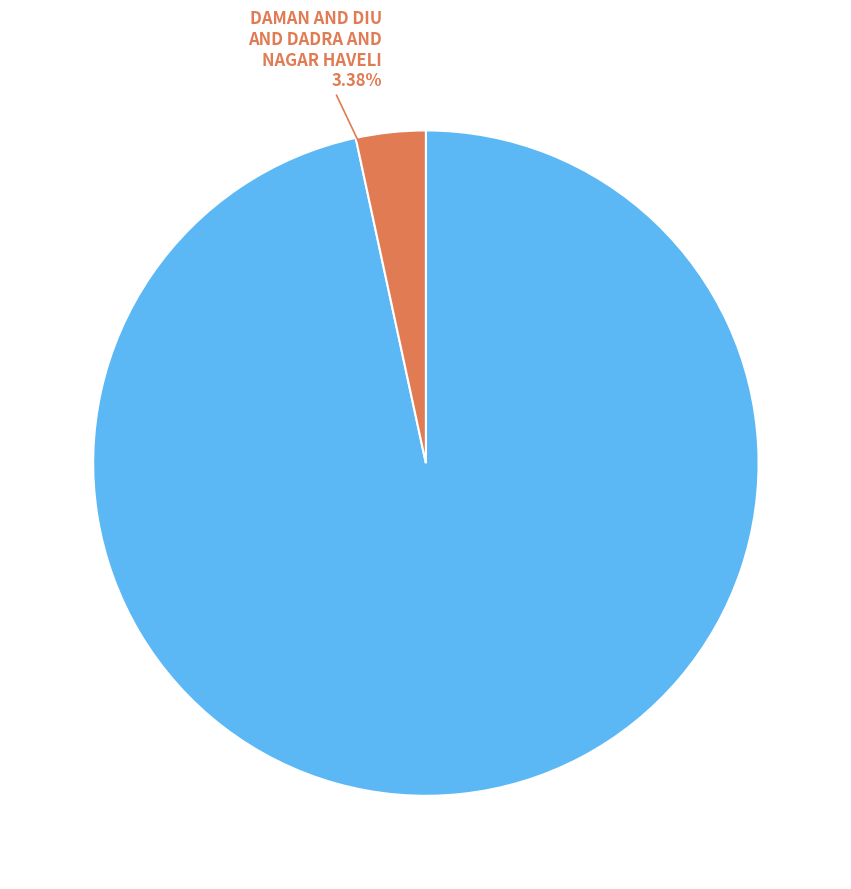

Do GUJARAT and DAMAN AND DIU AND DADRA AND NAGAR HAVELI together represent more than half of the pie?

Yes